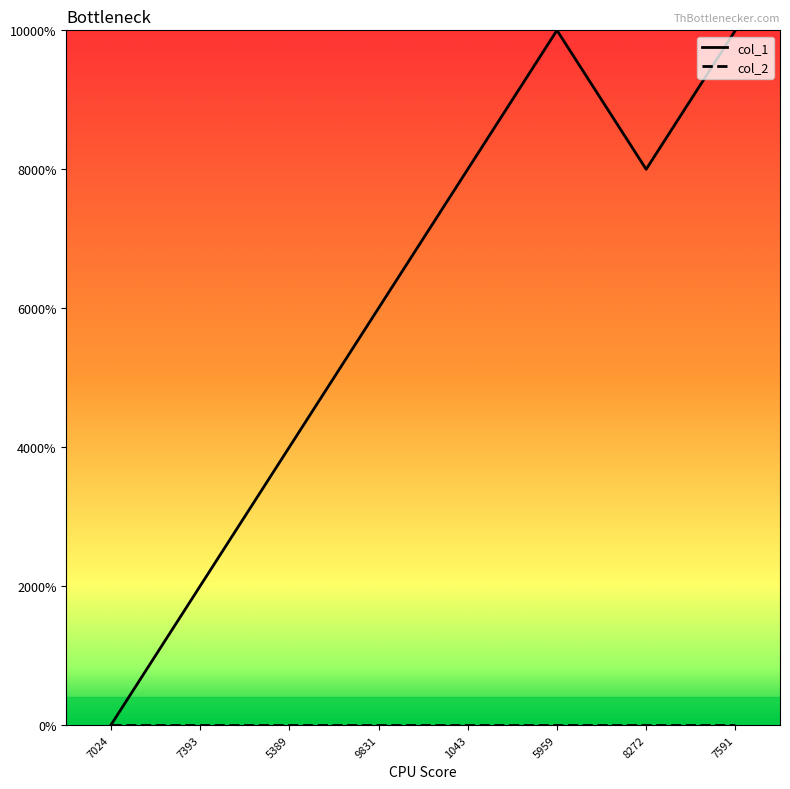

Does the chart display data point markers on the line(s)?

No